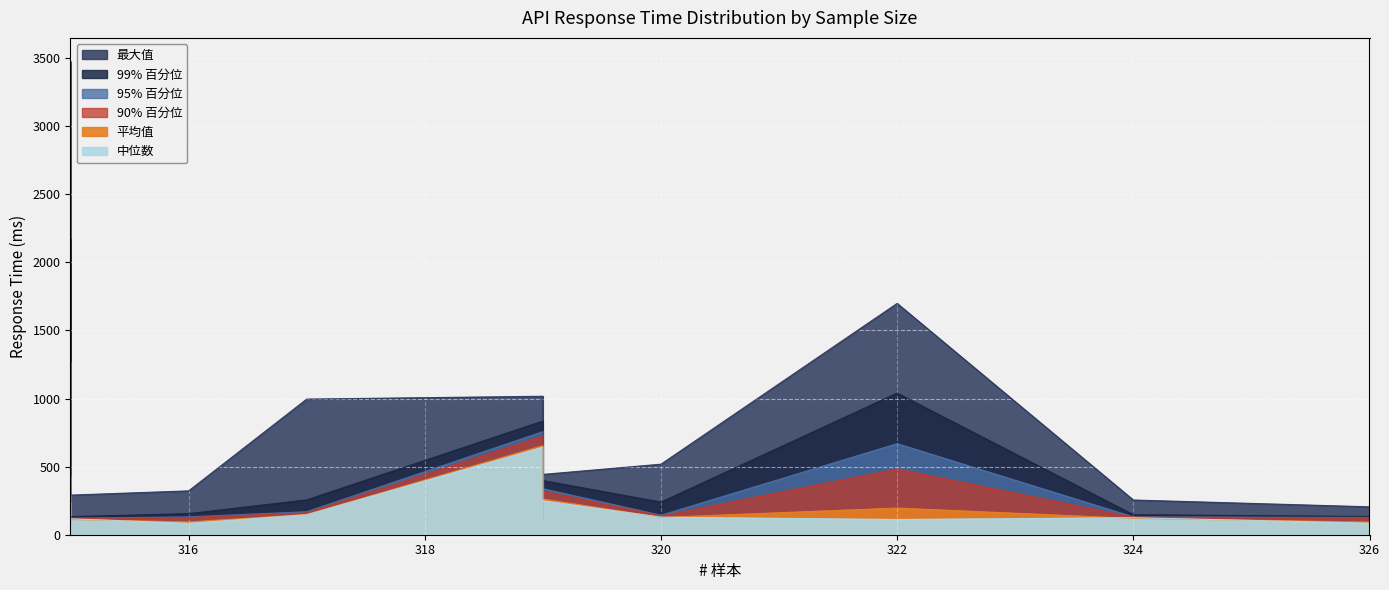

At which category does 99% 百分位 reach its first local valley?

320